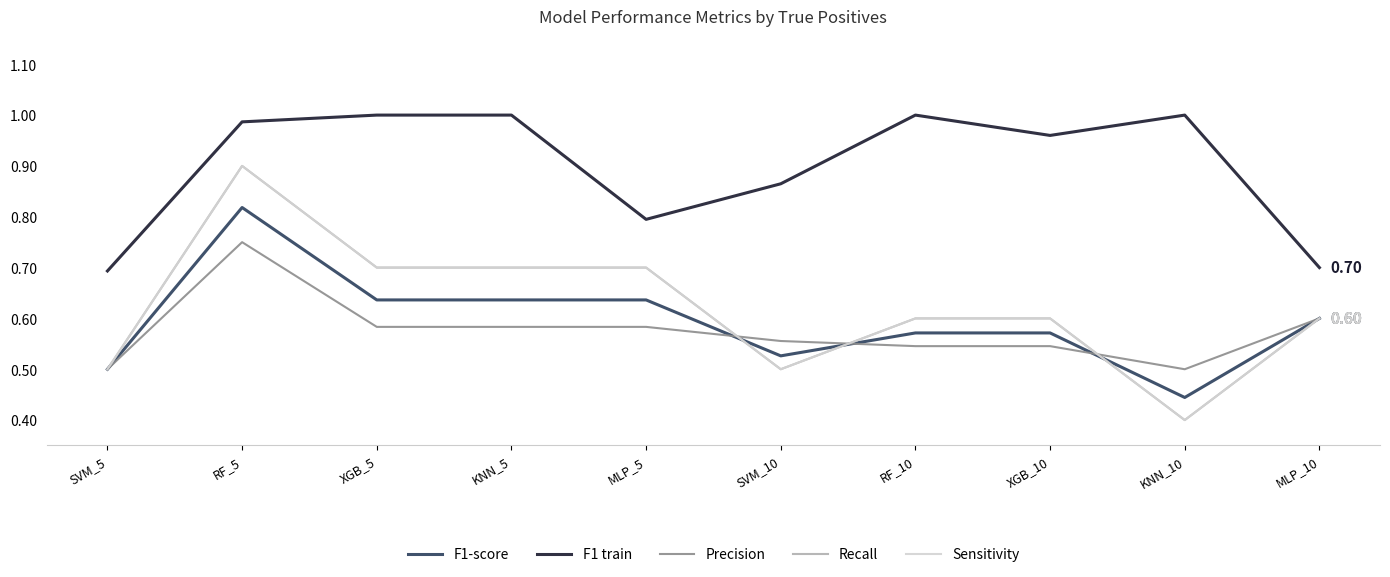

At which category does Recall reach its first local peak?

RF_5